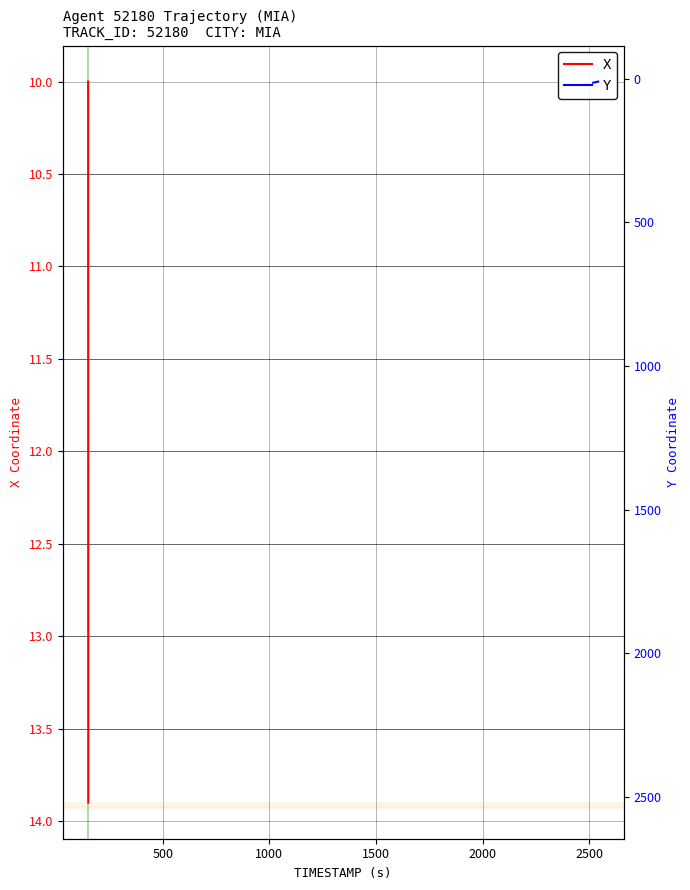

True or false: Y and X intersect in this chart.

False